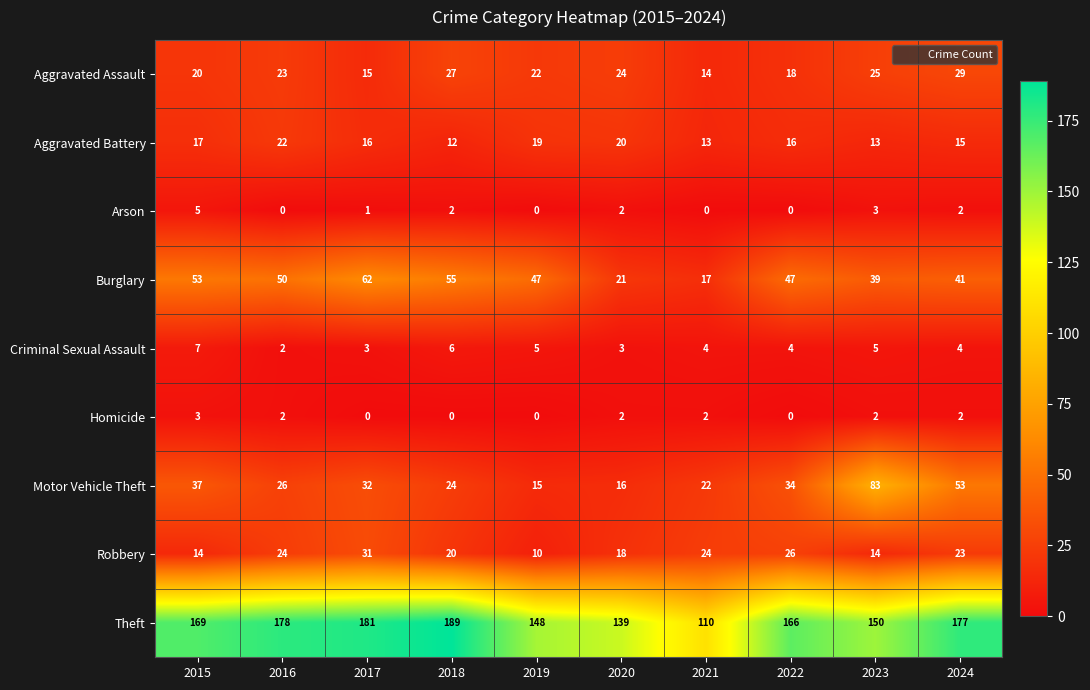

What is the total value across all series at 2022?

311